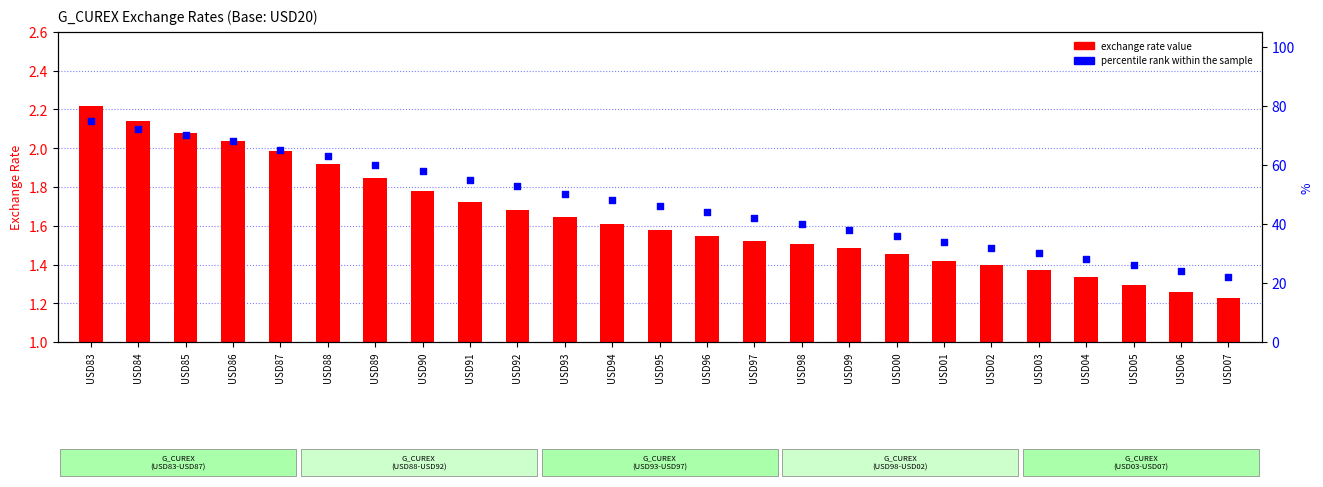

What are all the series names shown in the legend?

exchange rate value, percentile rank within the sample